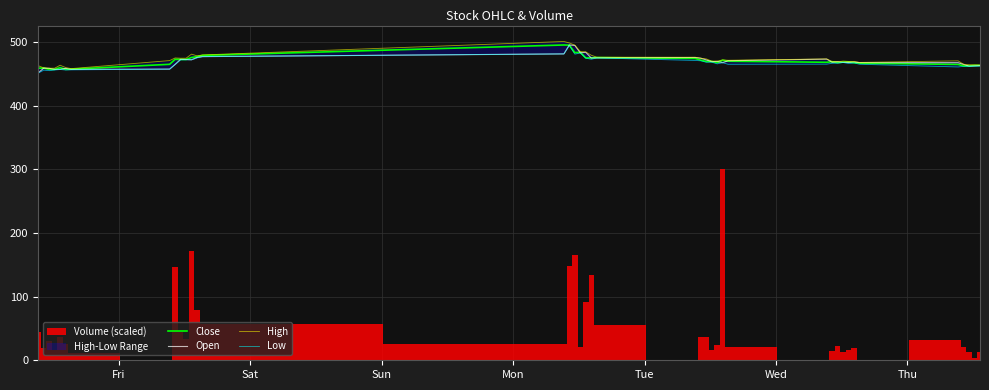

True or false: Low and High cross at least once.

False